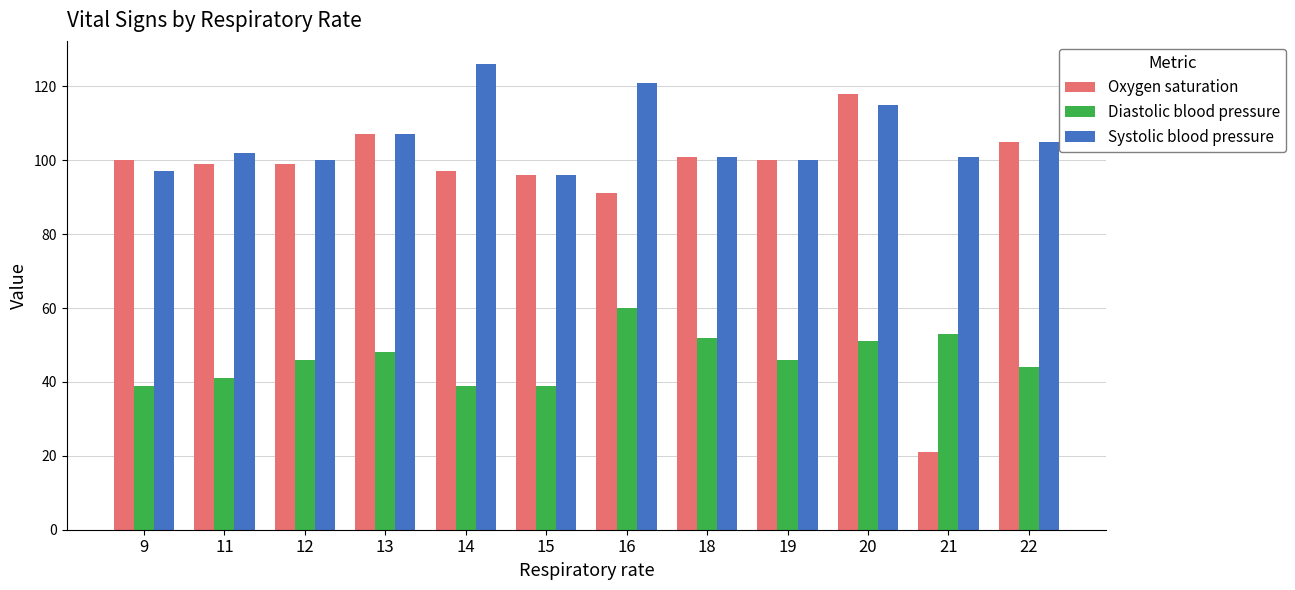

What is the sum of all Oxygen saturation values?

1134